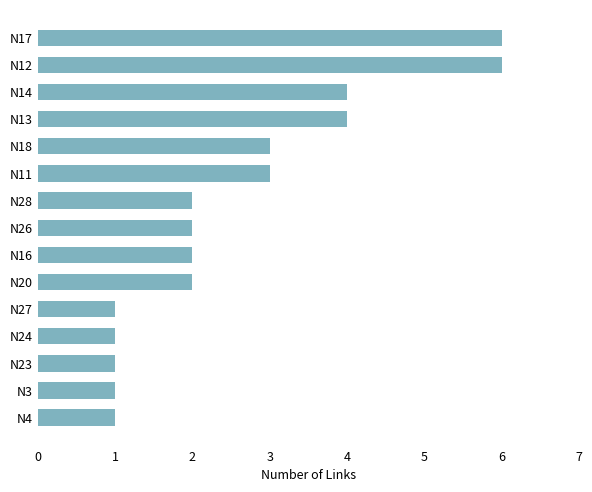

What is the maximum value shown in the chart?

6